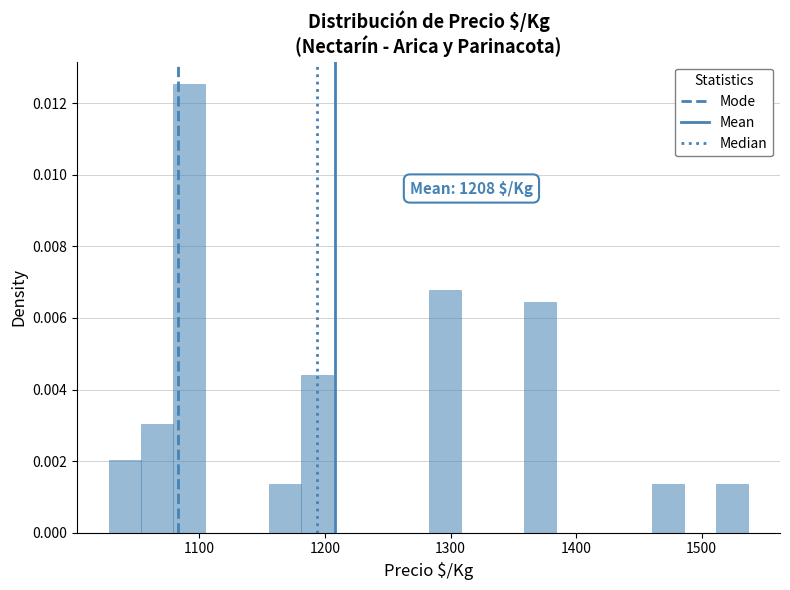

Around what value on the x-axis is the tallest bar? Give the approximate position of its centre, as read against the axis.

1090